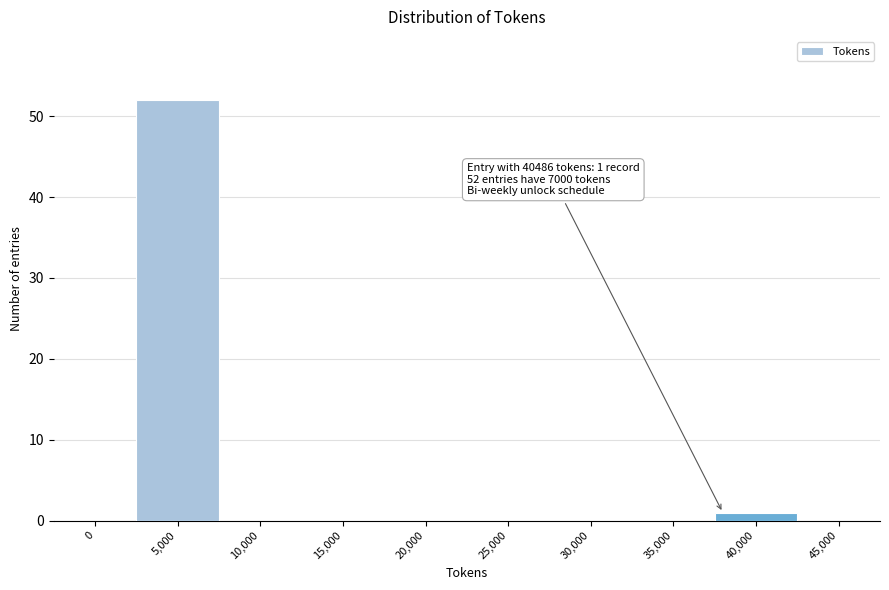

Reading left to right, list all the values displayed in this chart.

0=0	5,000=52	10,000=0	15,000=0	20,000=0	25,000=0	30,000=0	35,000=0	40,000=1	45,000=0